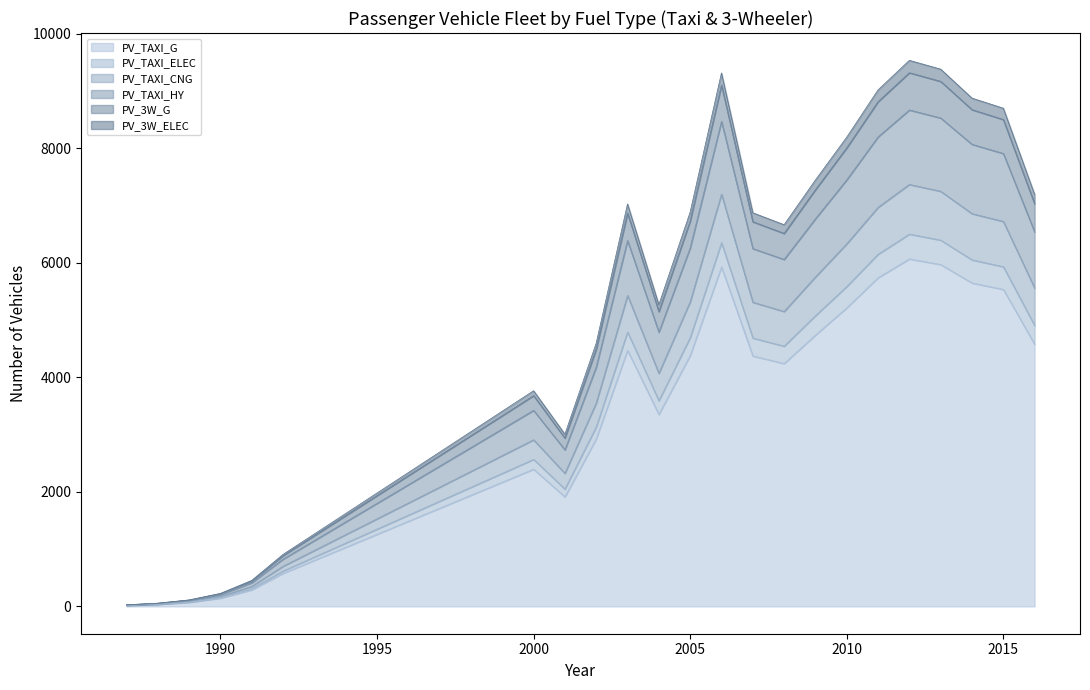

True or false: PV_3W_ELEC has more than 1 interior local peaks.

True